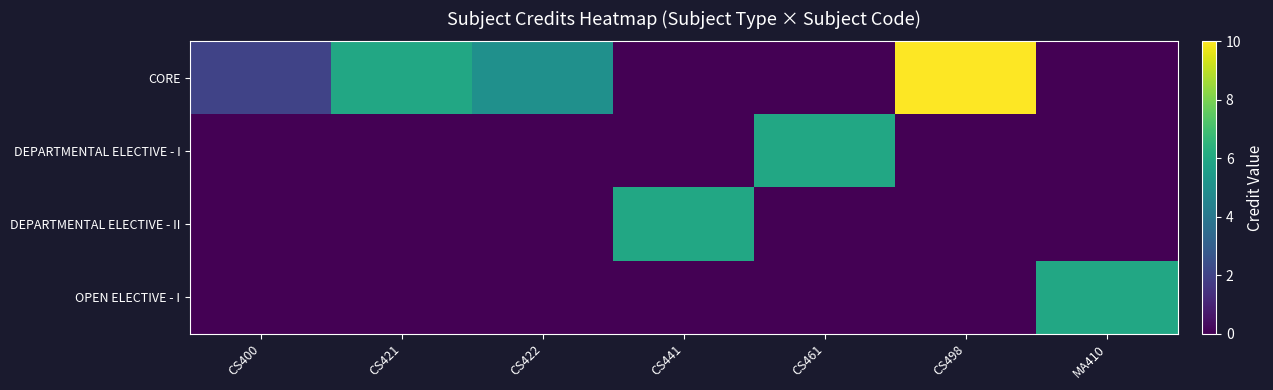

What is the total value across all series at MA410?

6